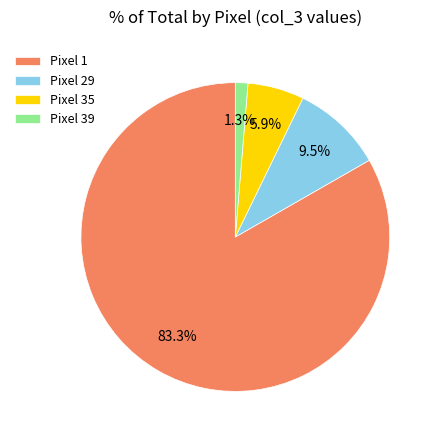

Which slice is the largest?

Pixel 1